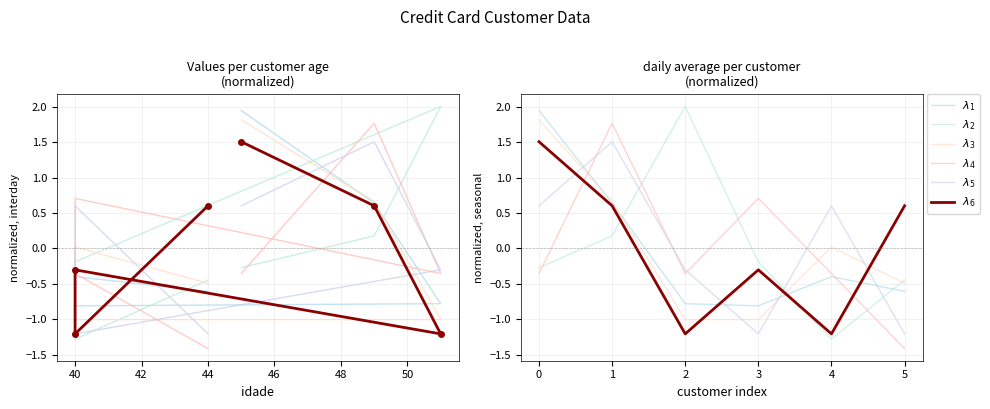

True or false: $\lambda_4$ has more than 2 interior local peaks.

False